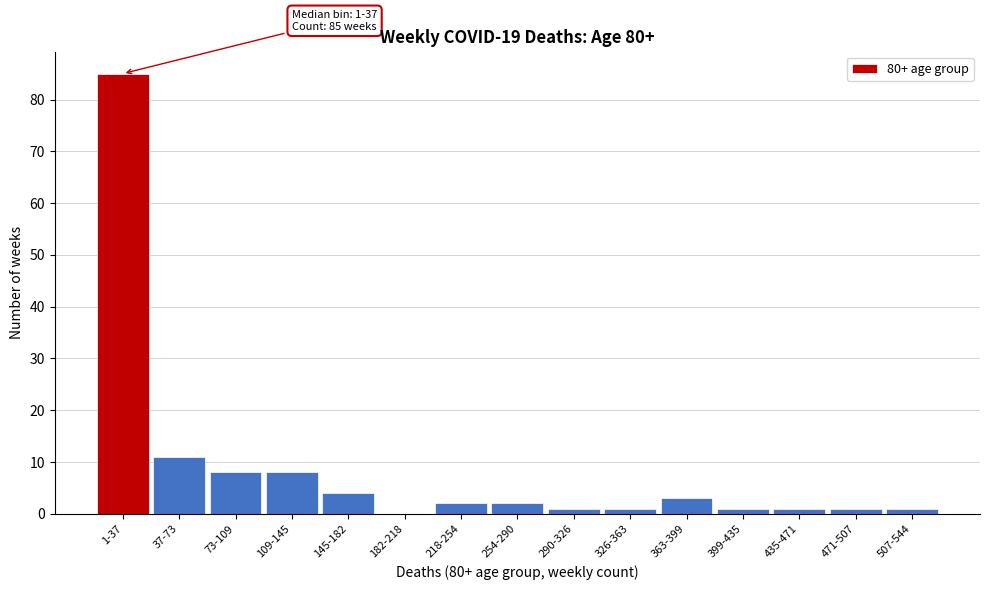

Reading right to left, transcribe all the data shown in this chart.

507-544=1	471-507=1	435-471=1	399-435=1	363-399=3	326-363=1	290-326=1	254-290=2	218-254=2	182-218=0	145-182=4	109-145=8	73-109=8	37-73=11	1-37=85